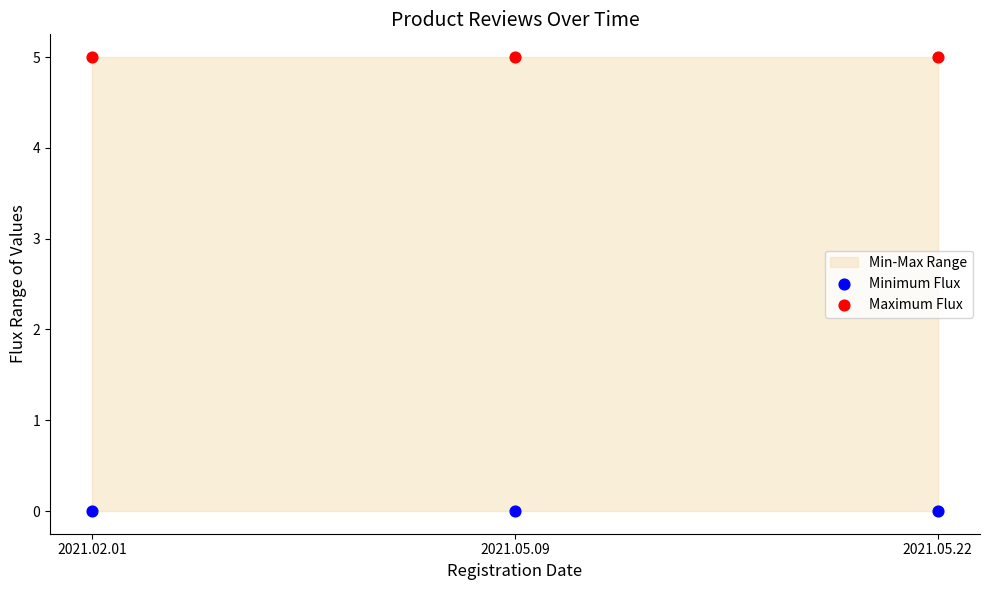

Which series reaches the maximum Y coordinate?

Maximum Flux